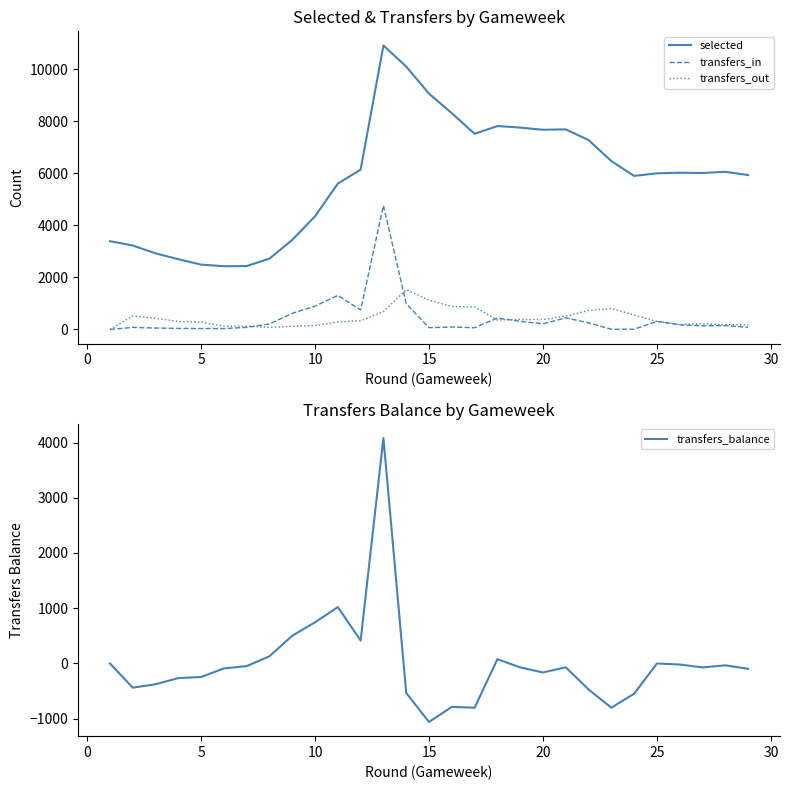

How many series are shown in this chart?

4